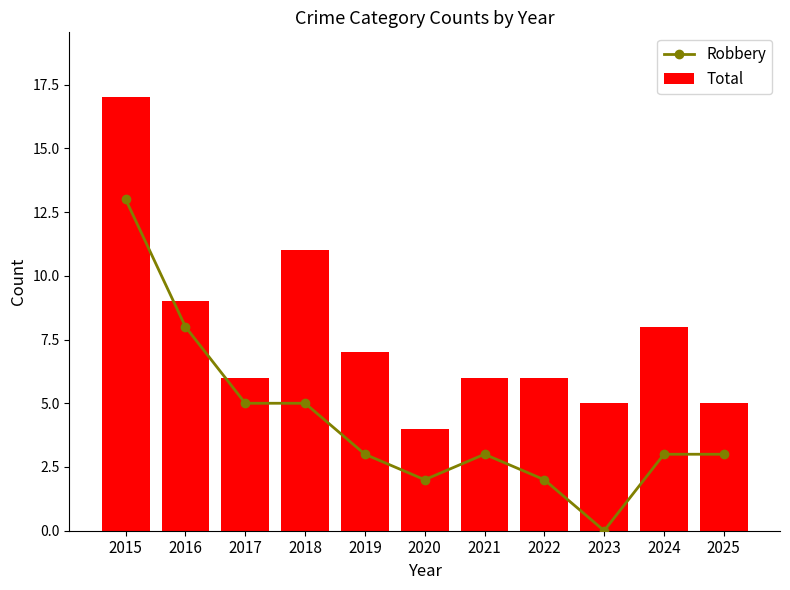

Which series changed the most between 2016 and 2024?

Robbery